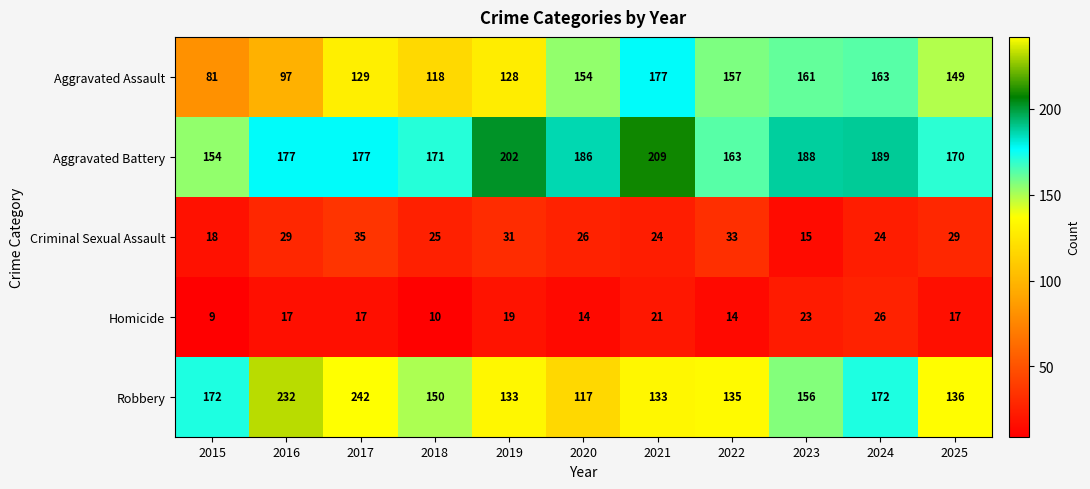

Is it true that Aggravated Battery equals 154 at 2015?

True